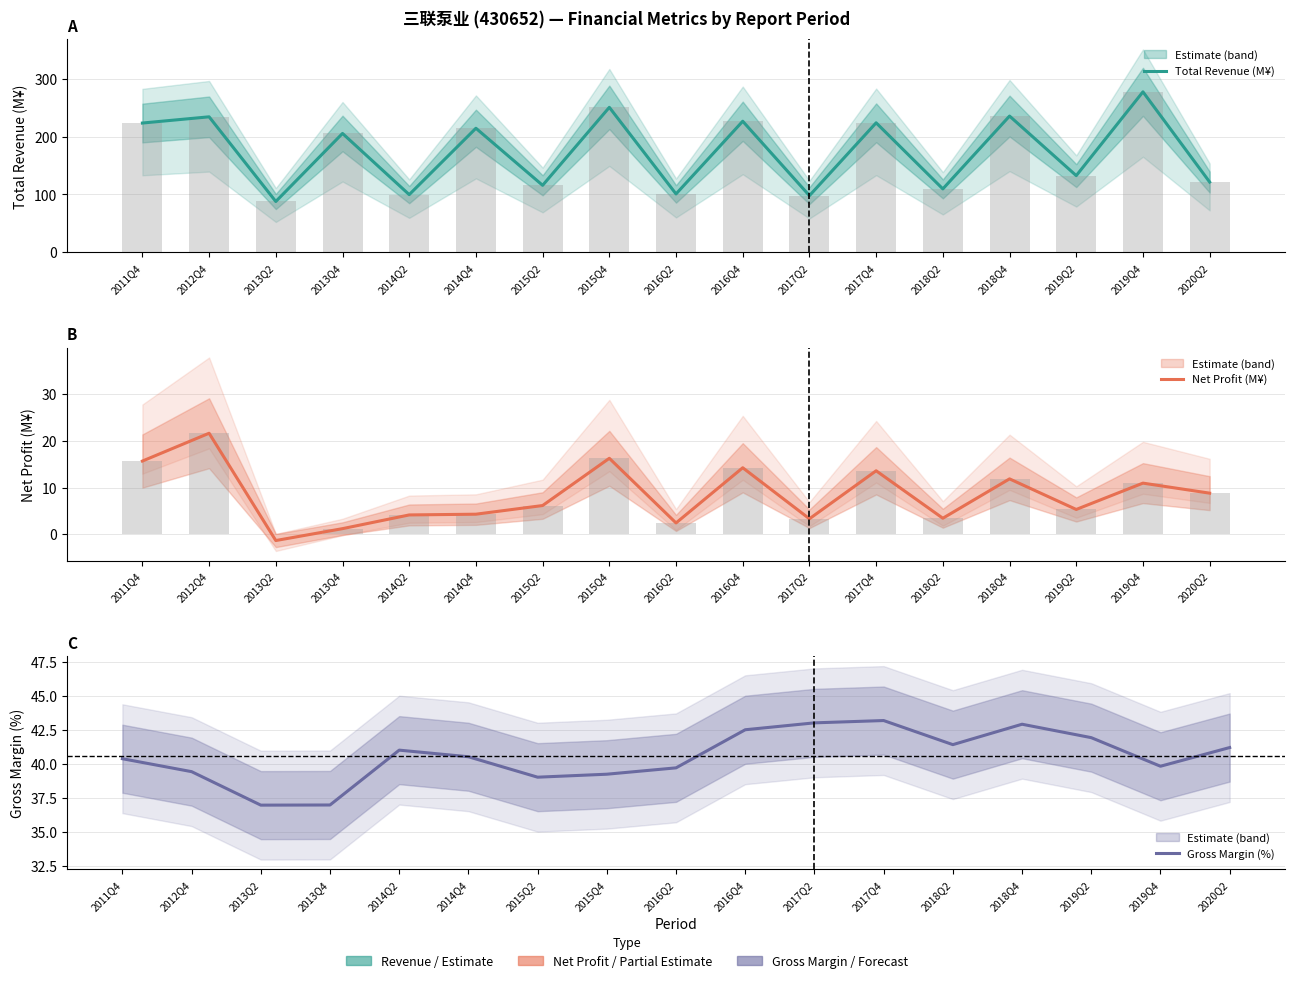

How many data points in Total Revenue (M¥) are above 205?

9